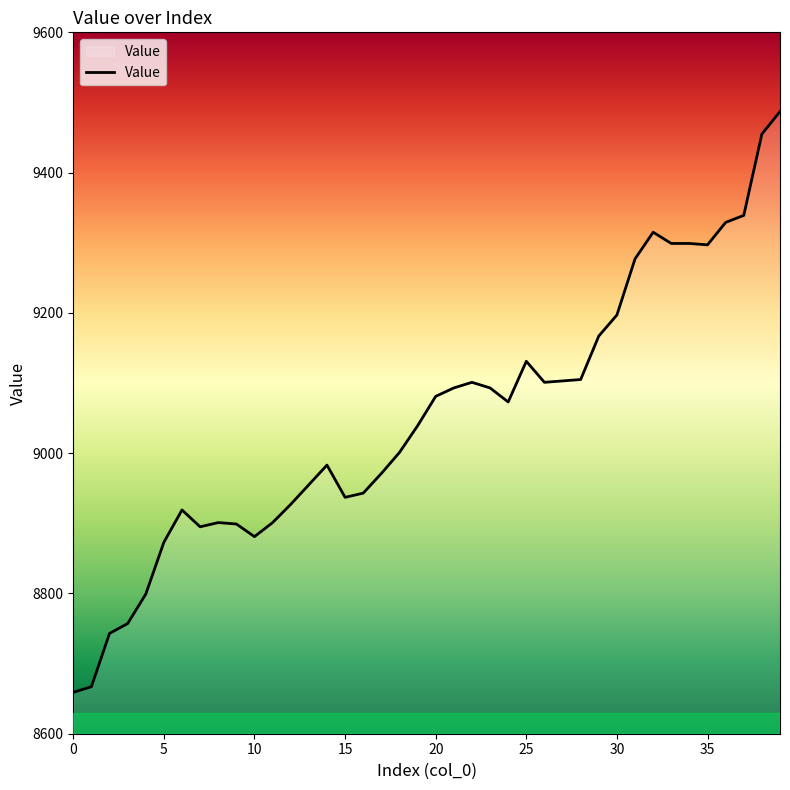

What is the smallest value displayed?

8659